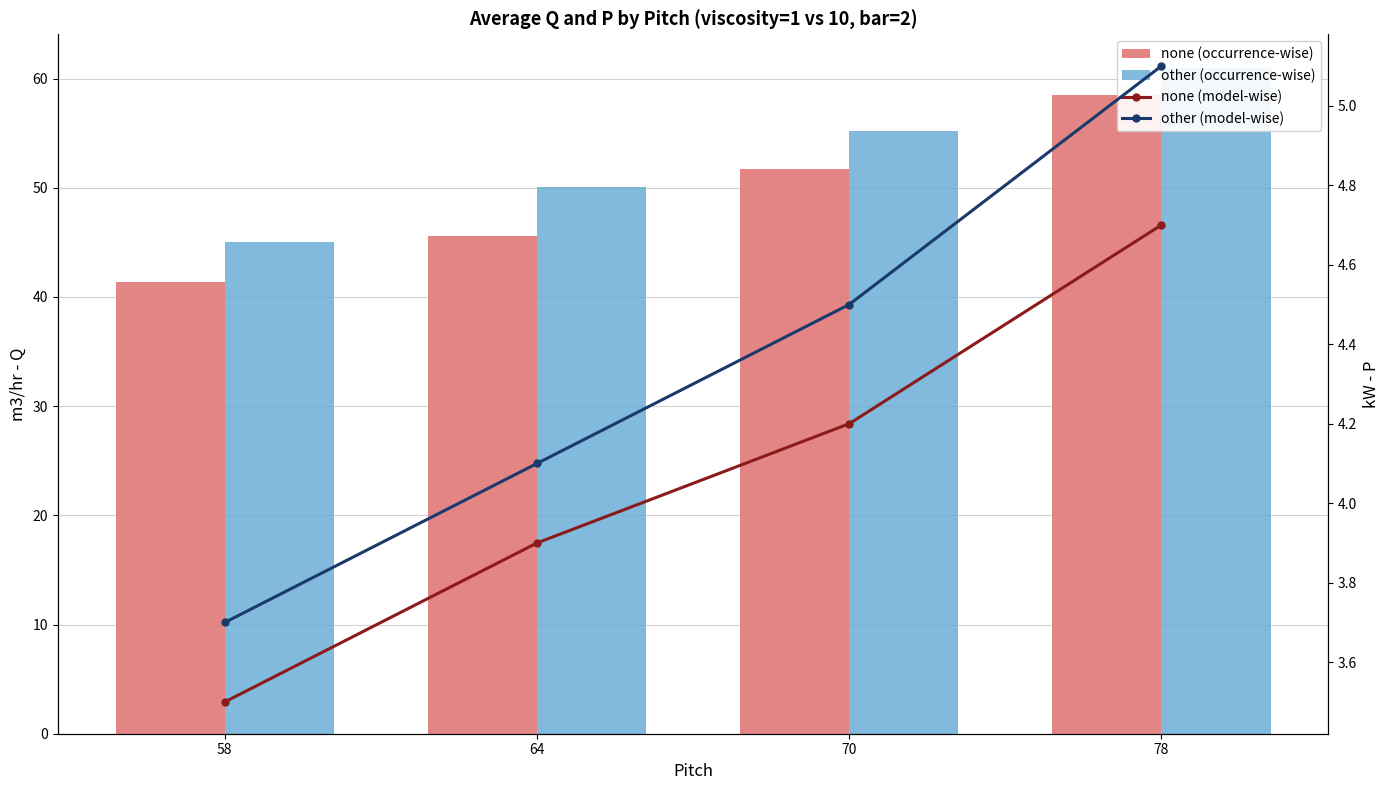

What is the minimum value for none (model-wise)?

3.5